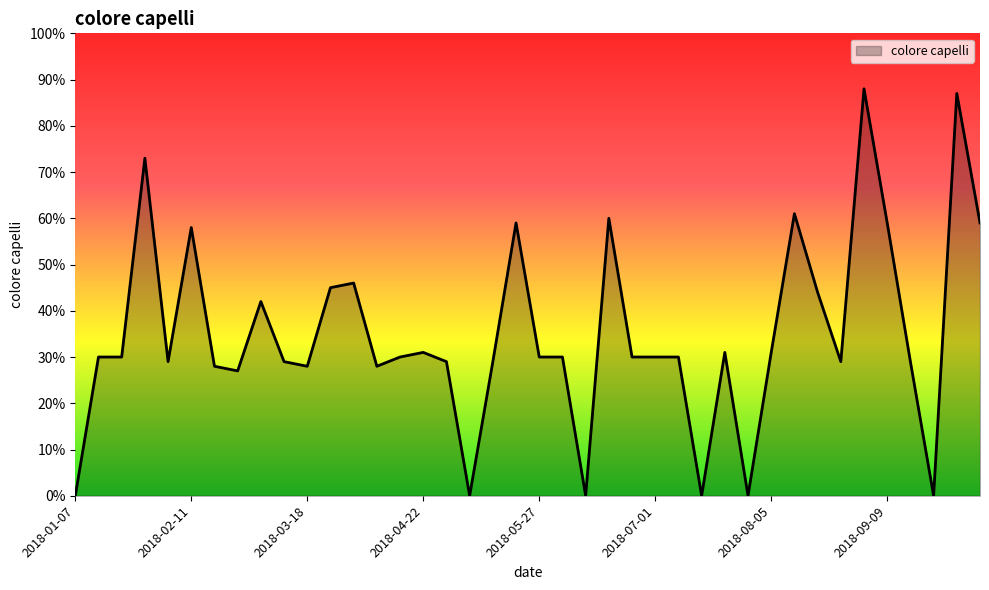

Reading right to left, what are all the values shown in this chart?

59	87	0	29	59	88	29	44	61	31	0	31	0	30	30	30	60	0	30	30	59	29	0	29	31	30	28	46	45	28	29	42	27	28	58	29	73	30	30	0